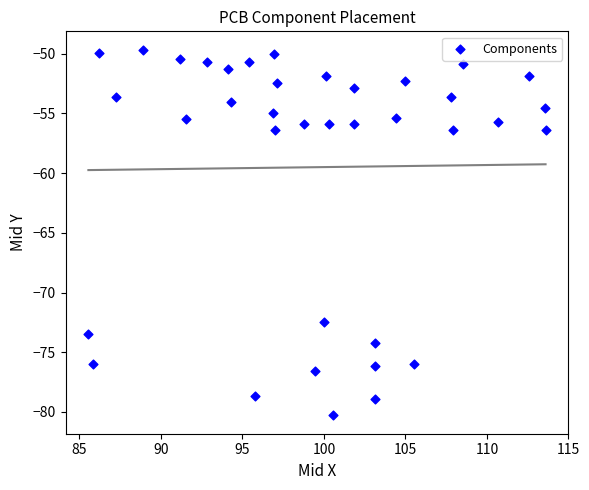

What is the range of X values (max minus min)?

28.1